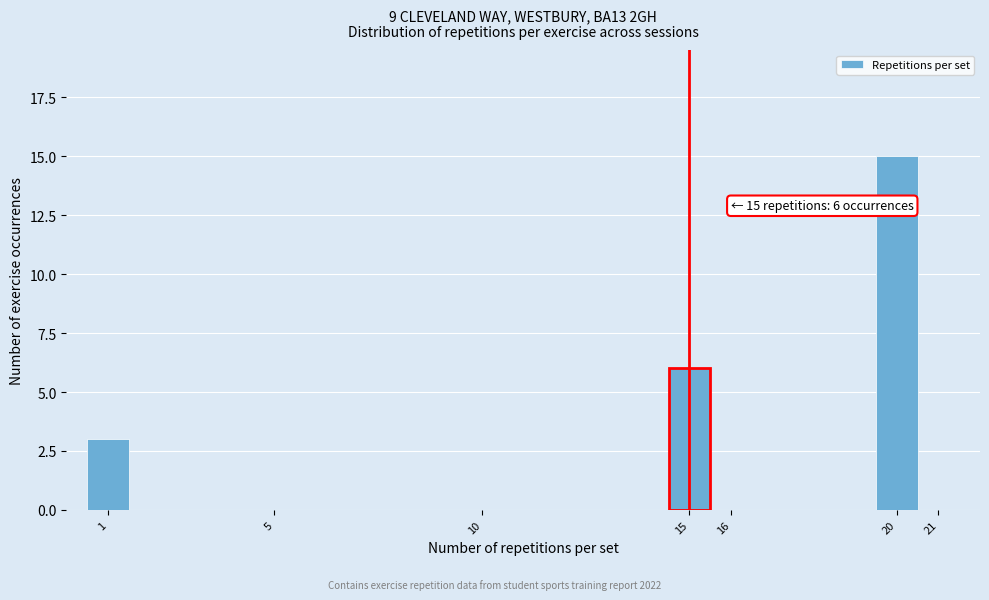

Which range on the x-axis has the tallest bar?

19.5 to 20.5